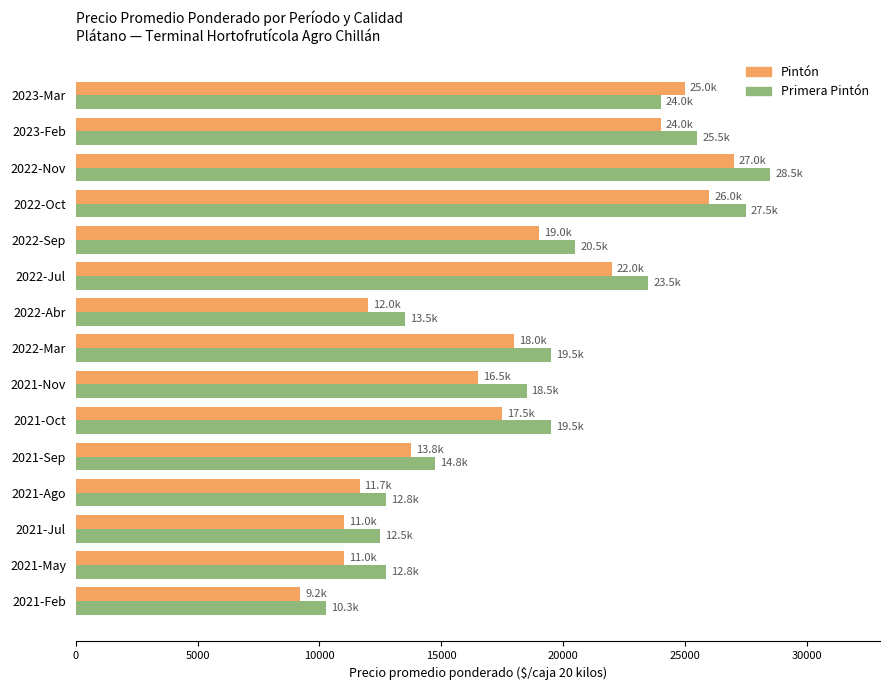

What is the approximate value of Primera Pintón at 2022-Abr?

13500